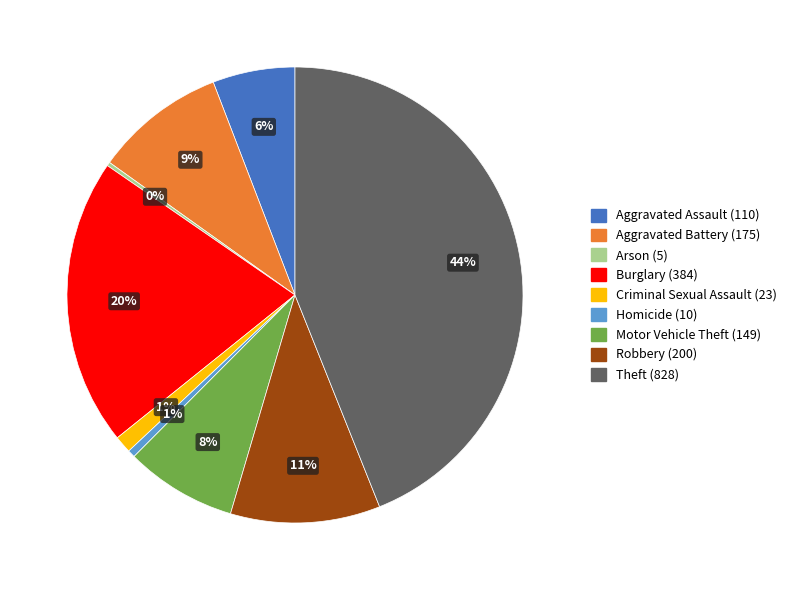

True or false: Motor Vehicle Theft accounts for 1% of the total.

False